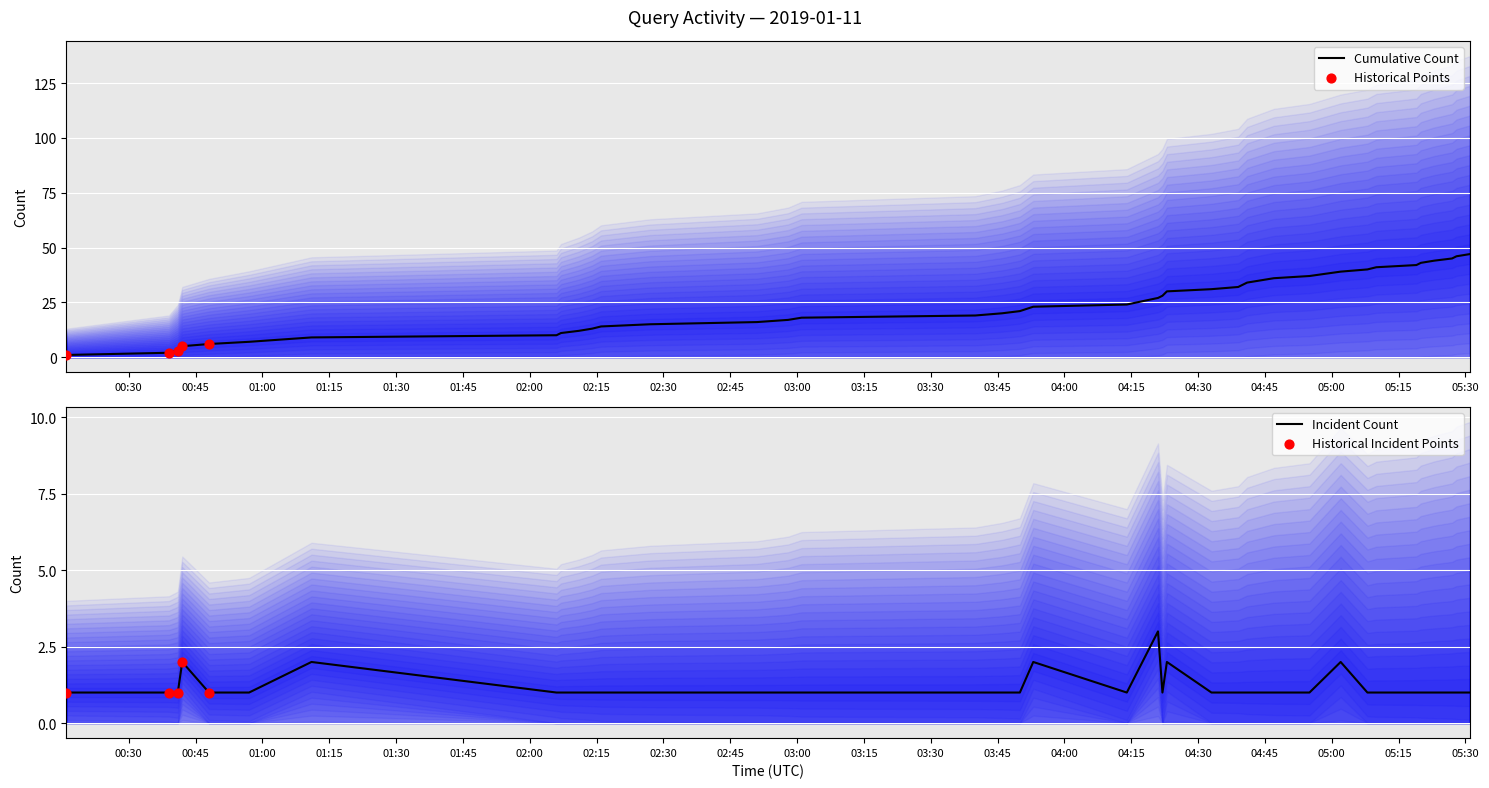

Between 05:00 and 02:30, which is larger?

05:00